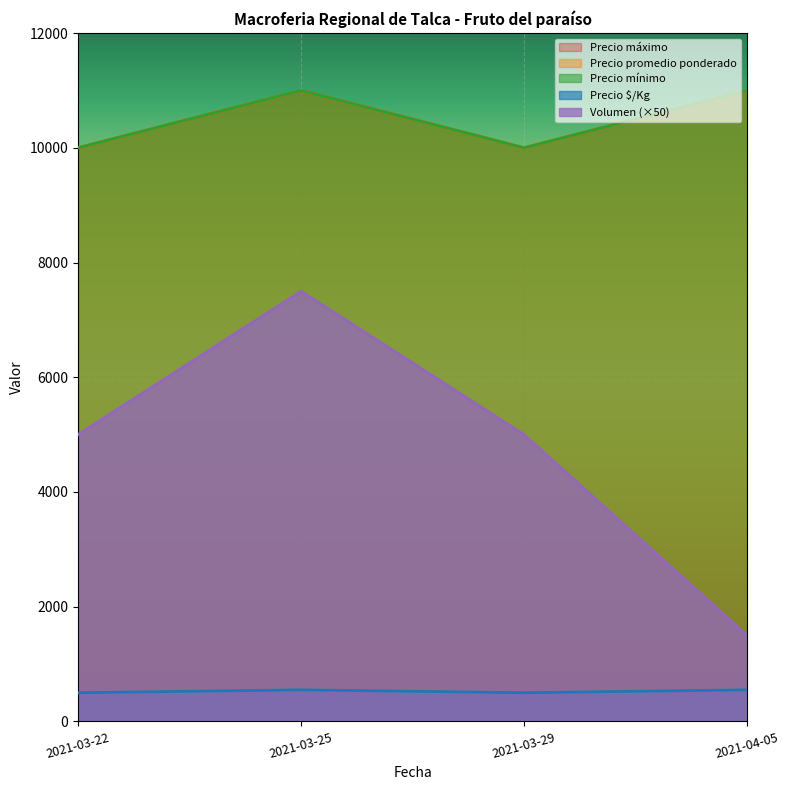

In Precio maximo, how many points are higher than both neighbors (excluding endpoints)?

1